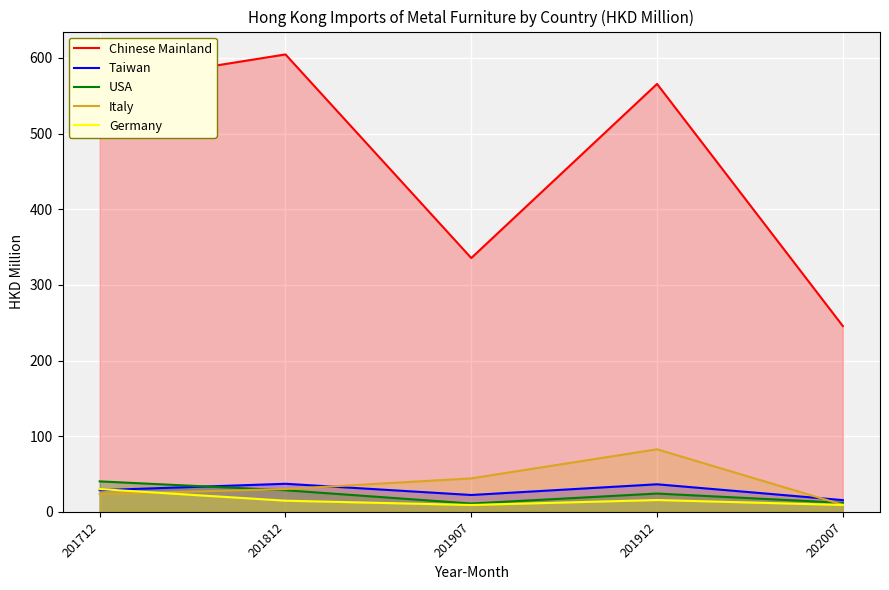

How many lines are shown in the chart?

5